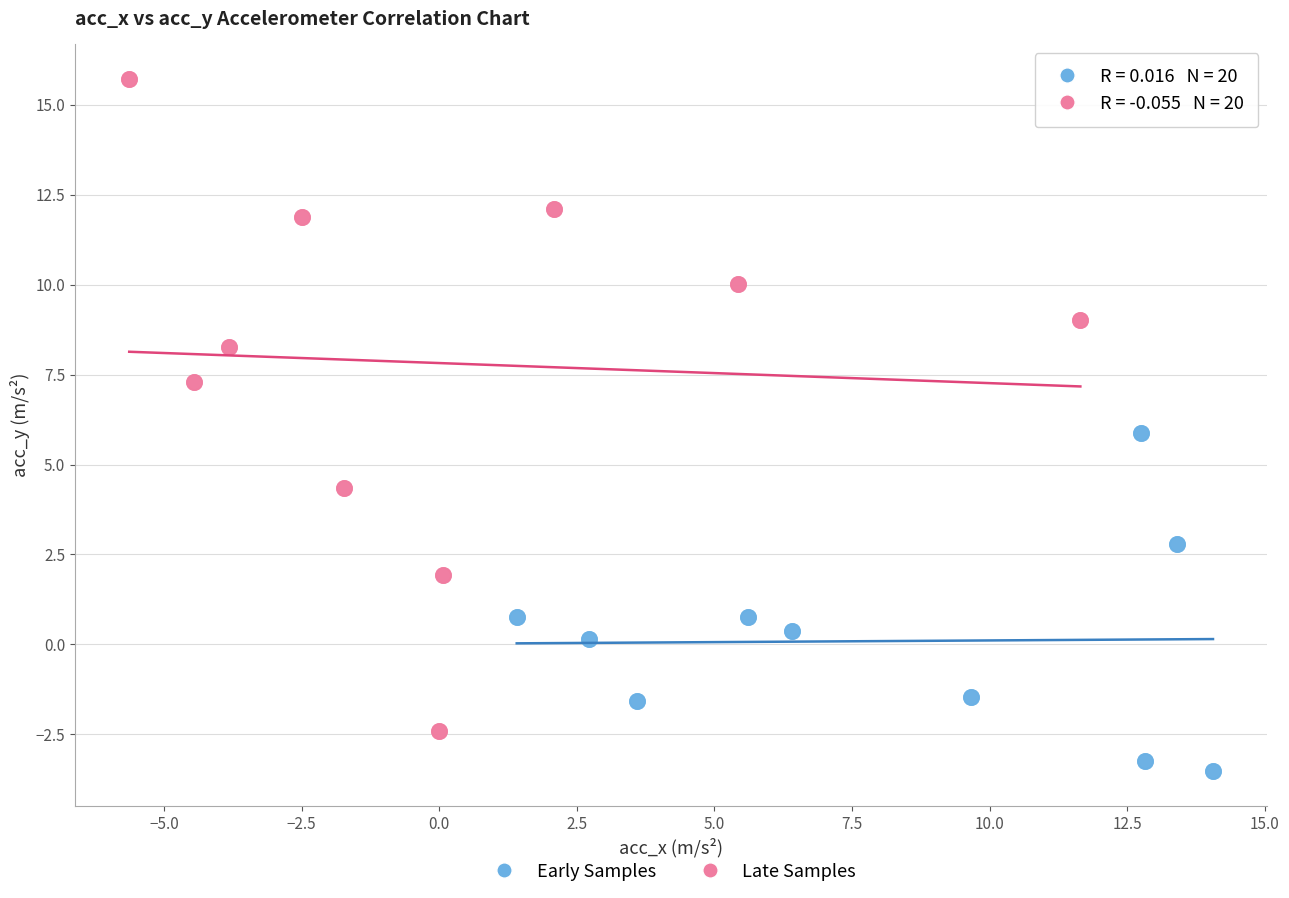

Which series contains the highest Y value?

Late Samples